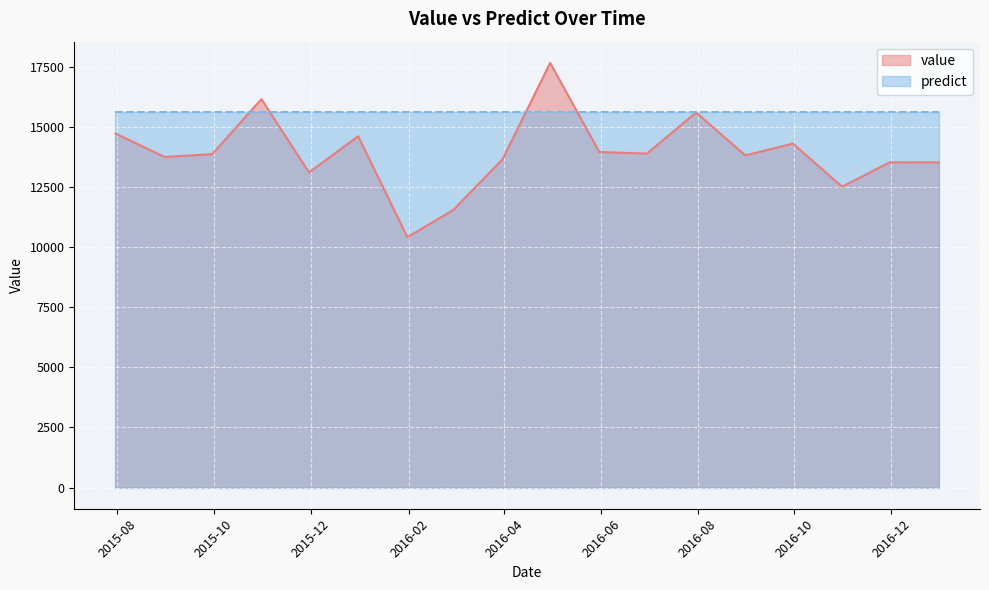

True or false: there are more than 1 points higher than both neighbors.

True